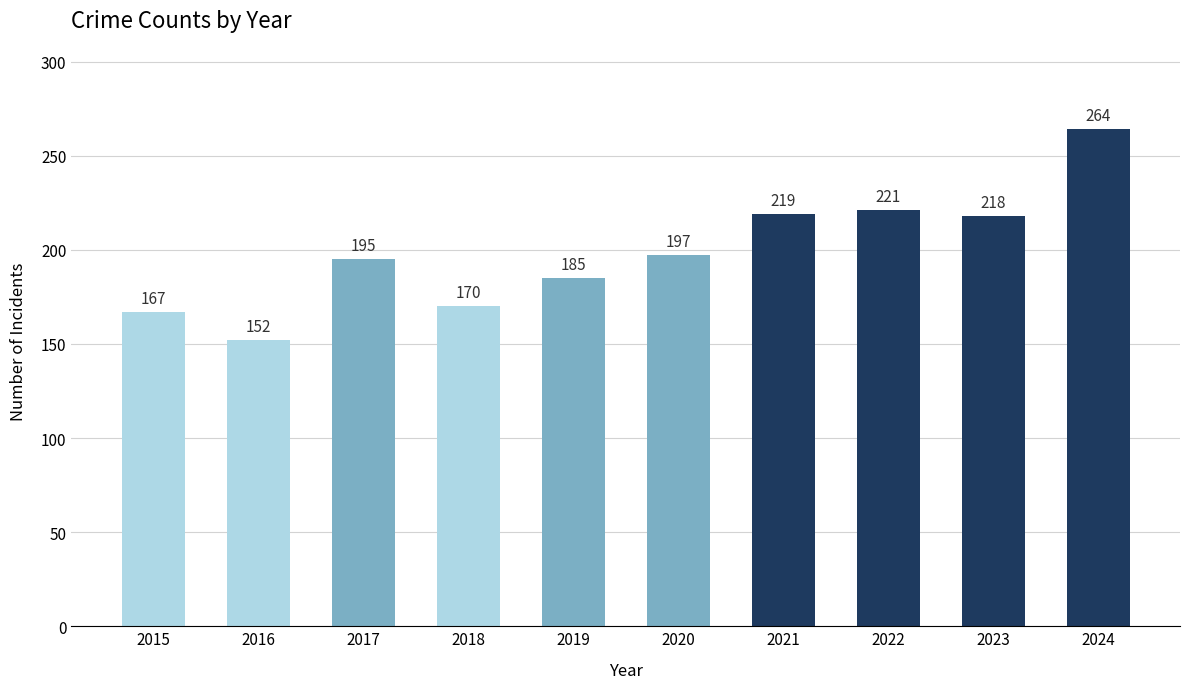

Which category has the highest value across all series?

2024